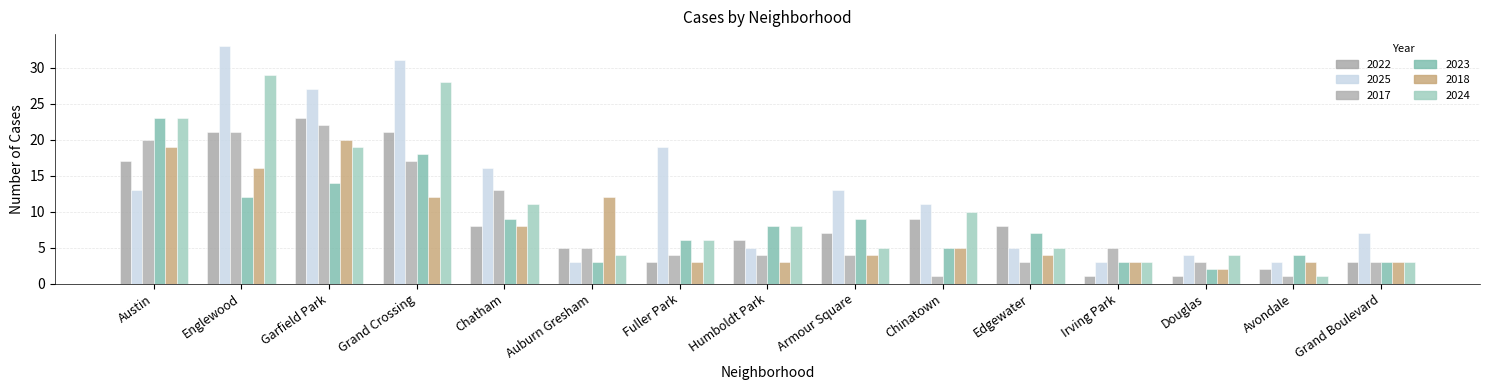

What position from the left is Irving Park?

12